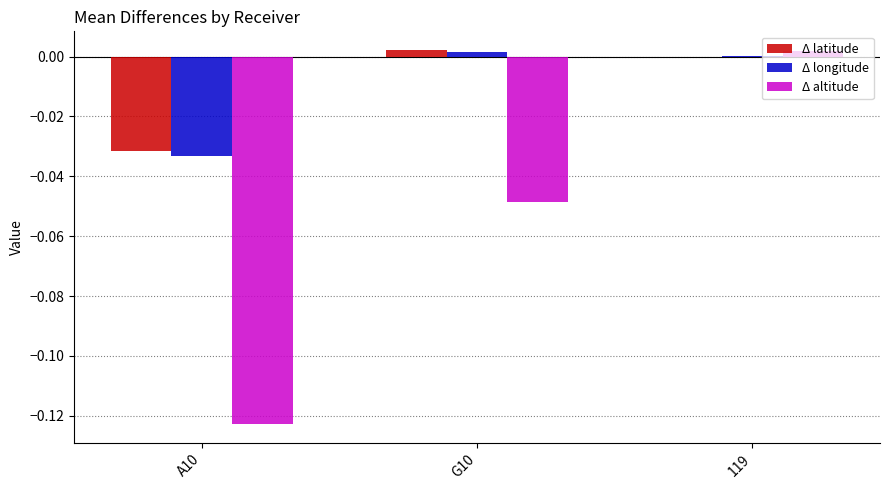

Which series has the widest spread of values?

Δ altitude